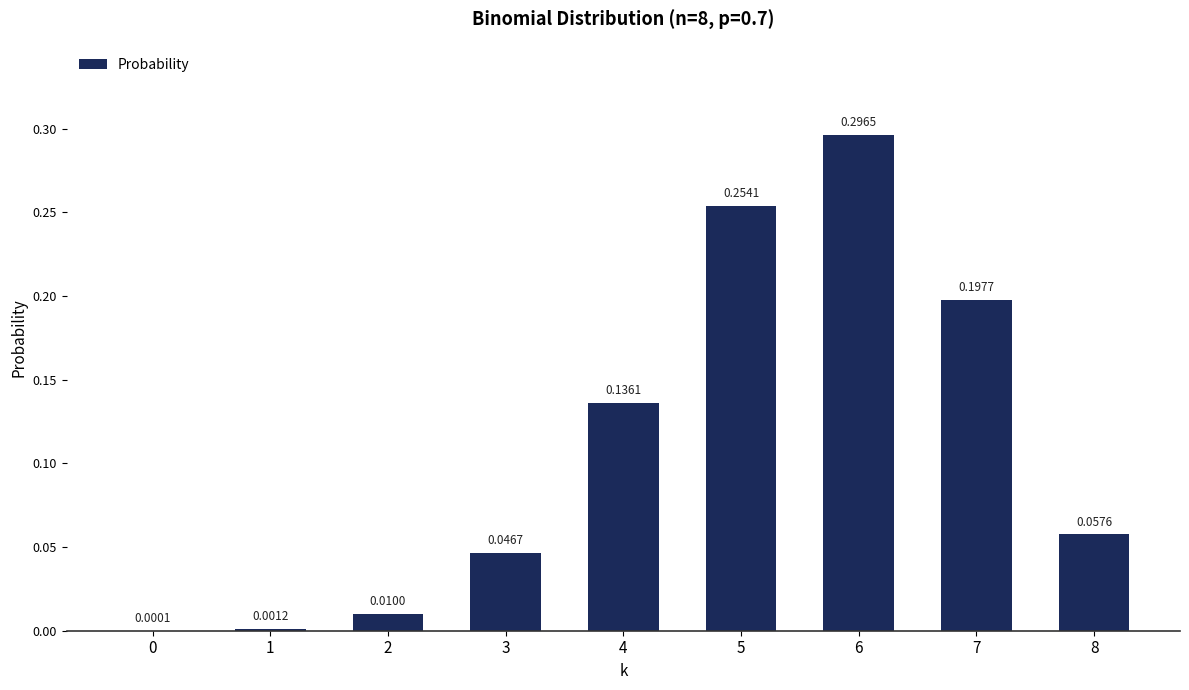

Which category has the highest value across all series?

6